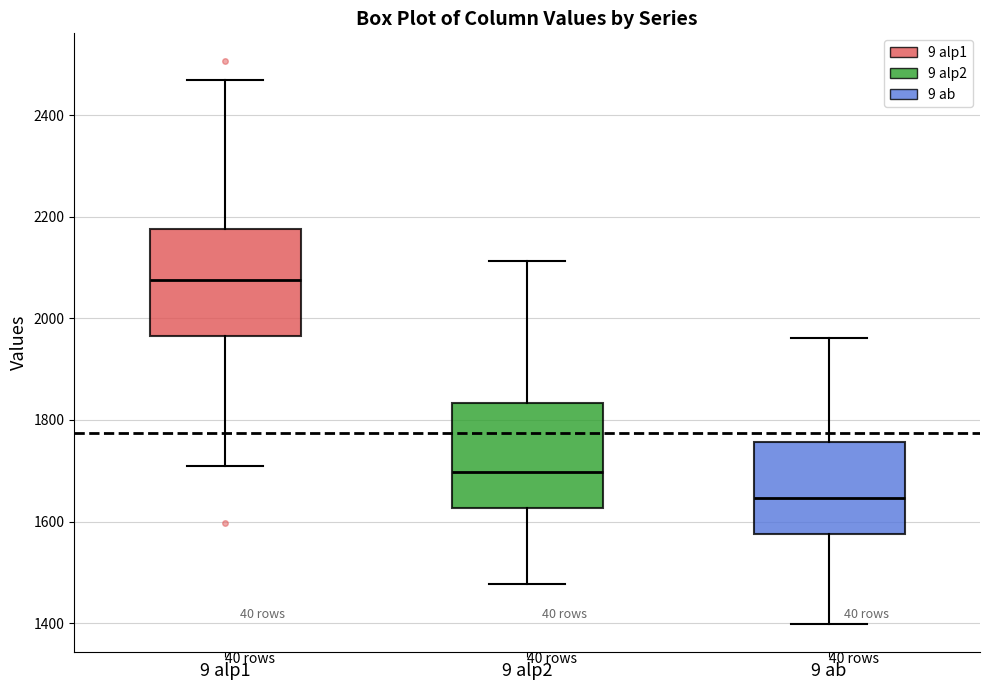

Which box has the highest median line?

9 alp1